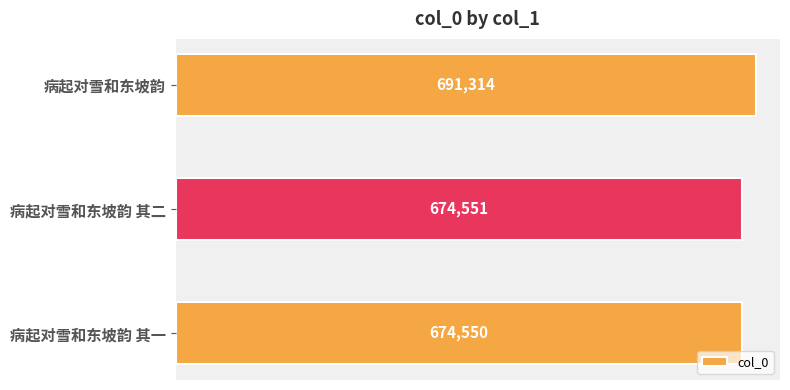

Are the bars grouped side by side (vs. stacked)?

No